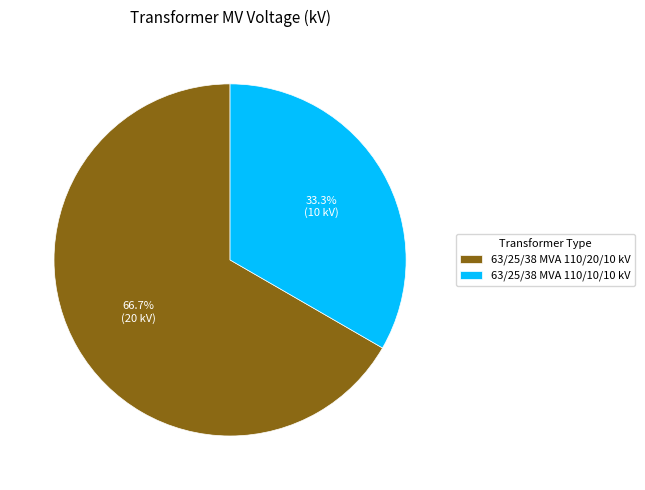

What percentage do 63/25/38 MVA 110/20/10 kV and 63/25/38 MVA 110/10/10 kV together represent?

100.0%